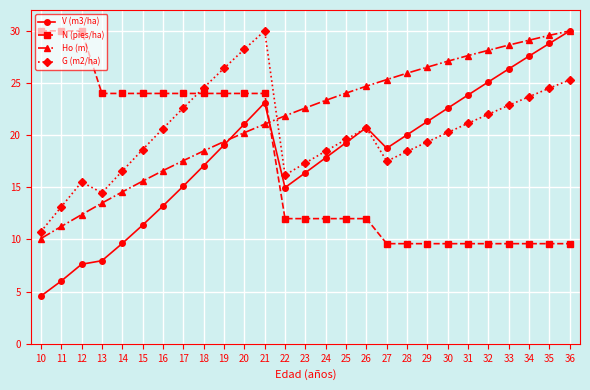

Rank the series at 18 from highest to lowest value.

G (m2/ha), N (pies/ha), Ho (m), V (m3/ha)